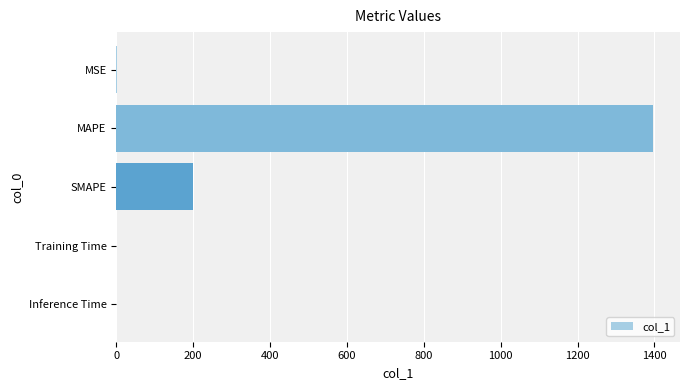

What is the greatest value displayed?

1396.6